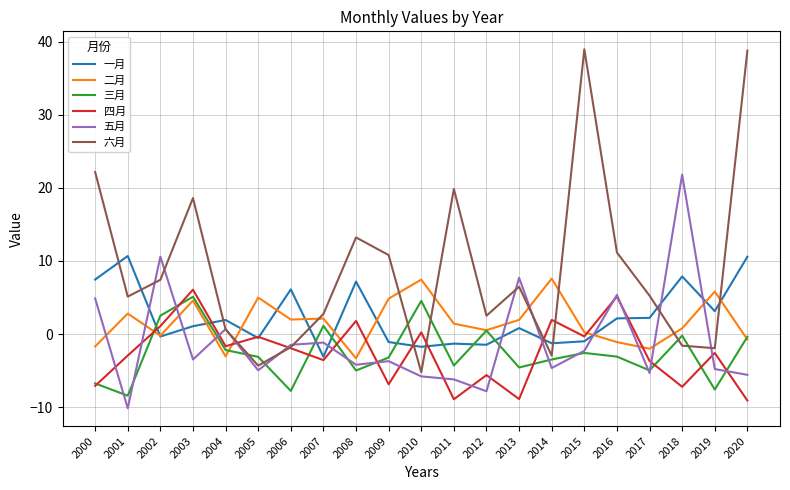

Which series changed the most between 2011 and 2018?

五月